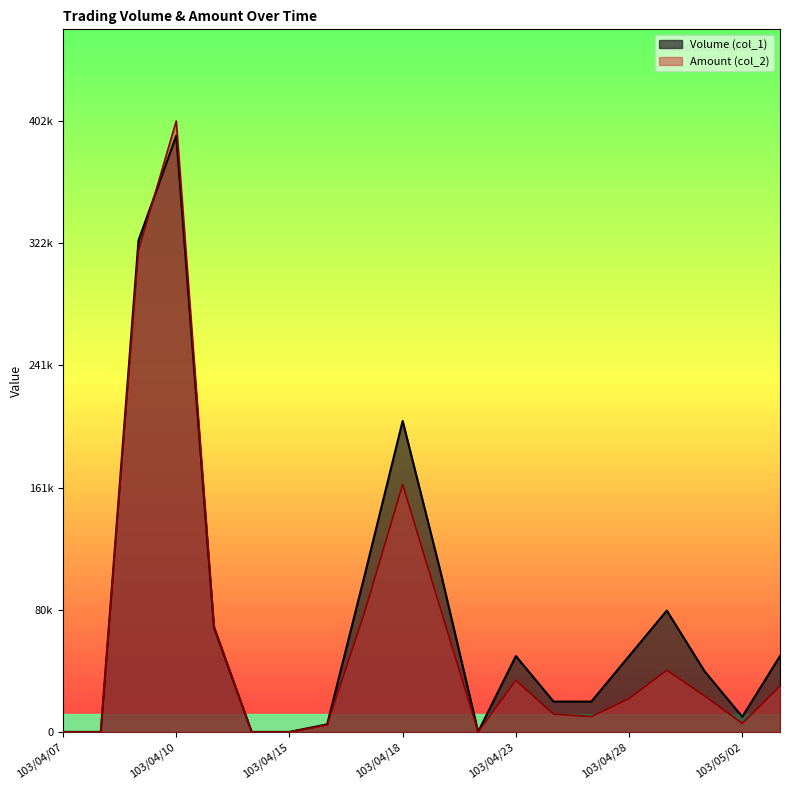

How many times do Amount (col_2) and Volume (col_1) cross each other?

1